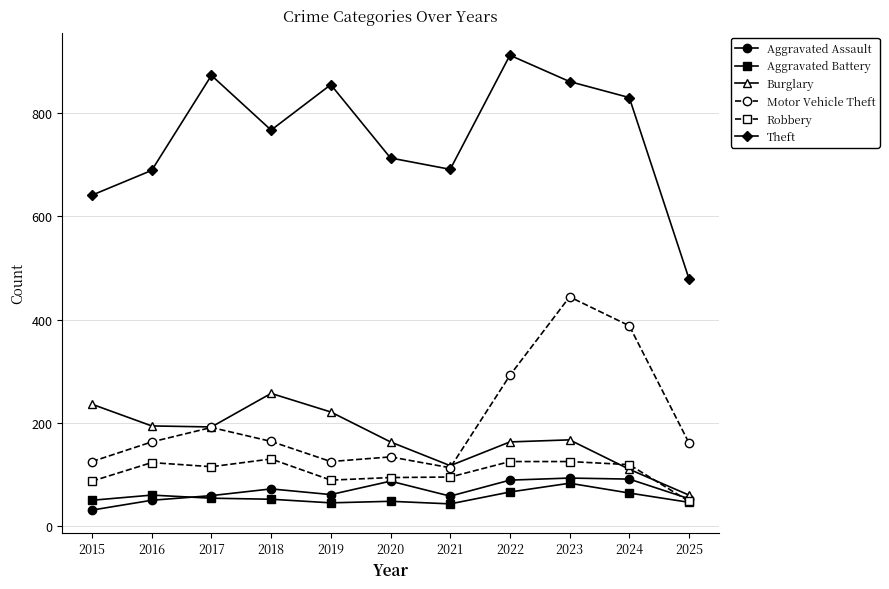

True or false: Aggravated Battery has more than 0 points higher than both neighbors.

True